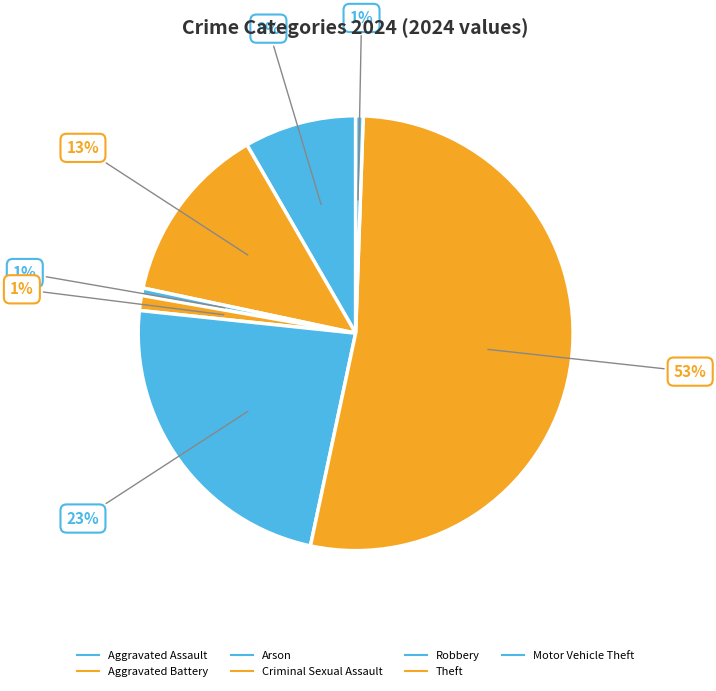

How many slices are in this pie chart?

7